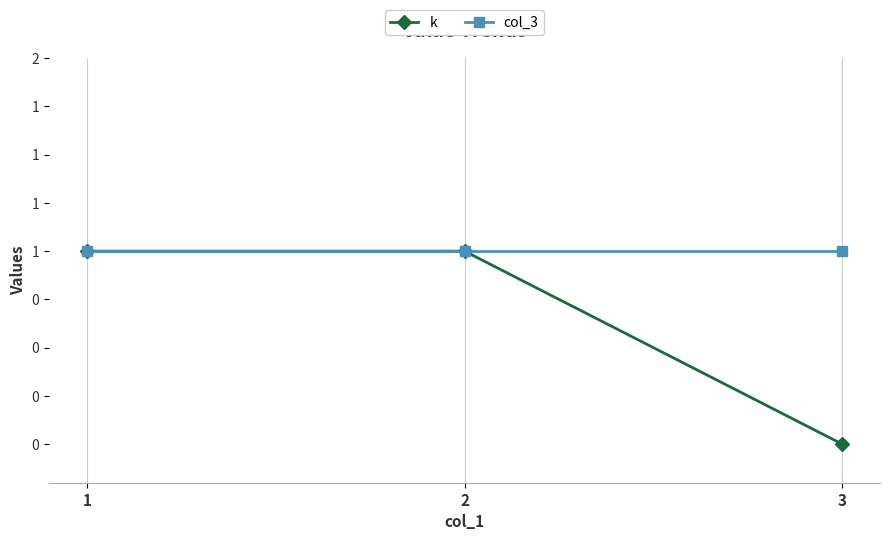

What are all the series names shown in the legend?

k, col_3